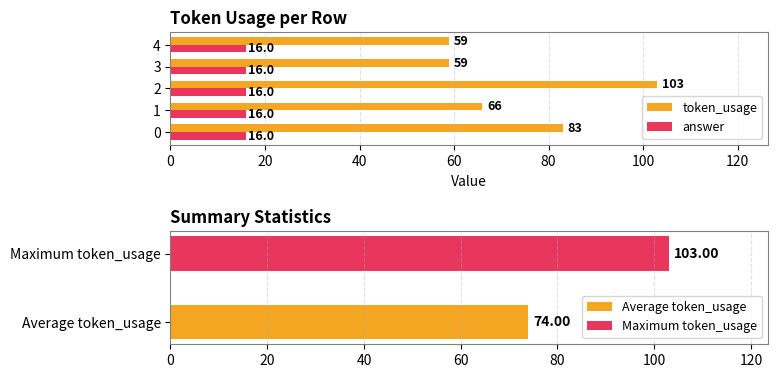

Rank the series by their average value, from lowest to highest.

answer, token_usage